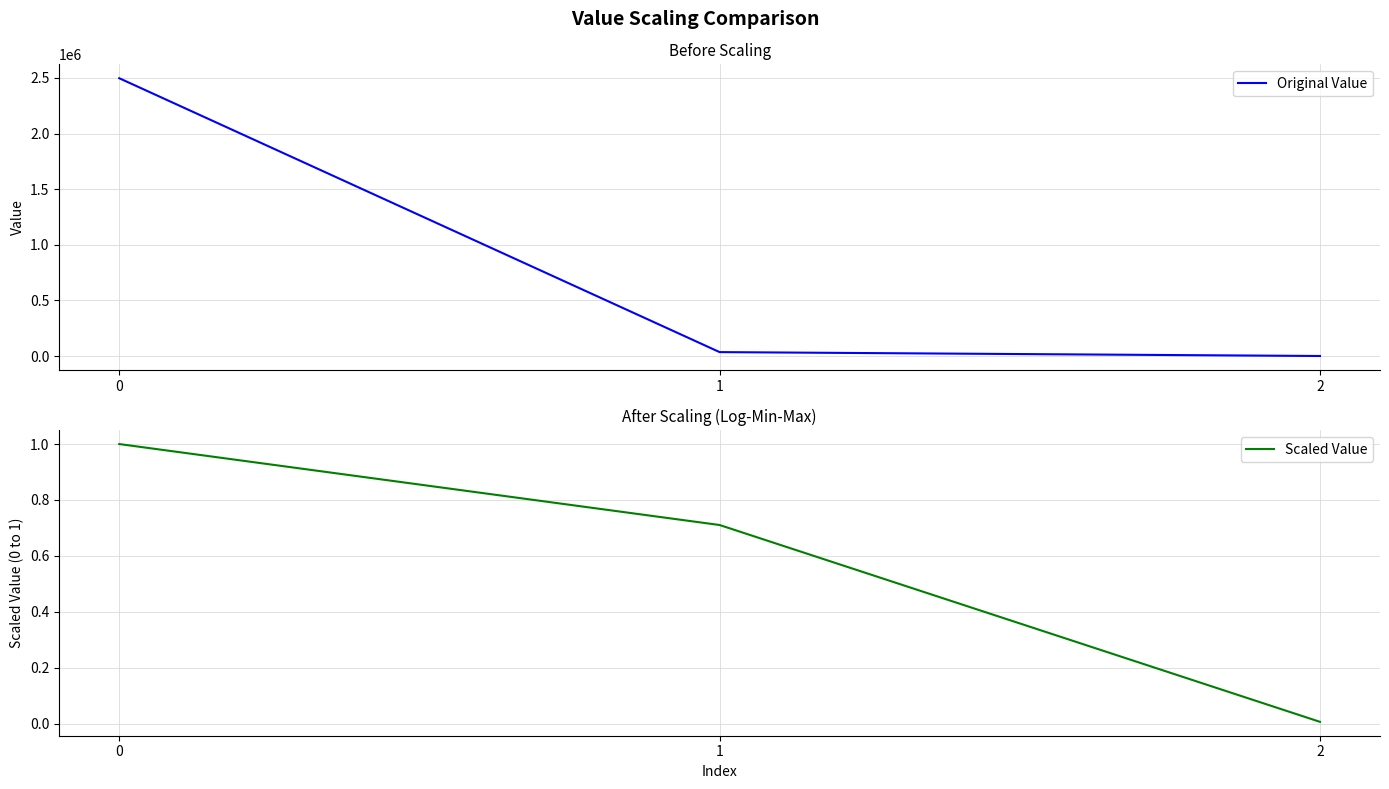

Which series has the largest range (max minus min)?

Original Value